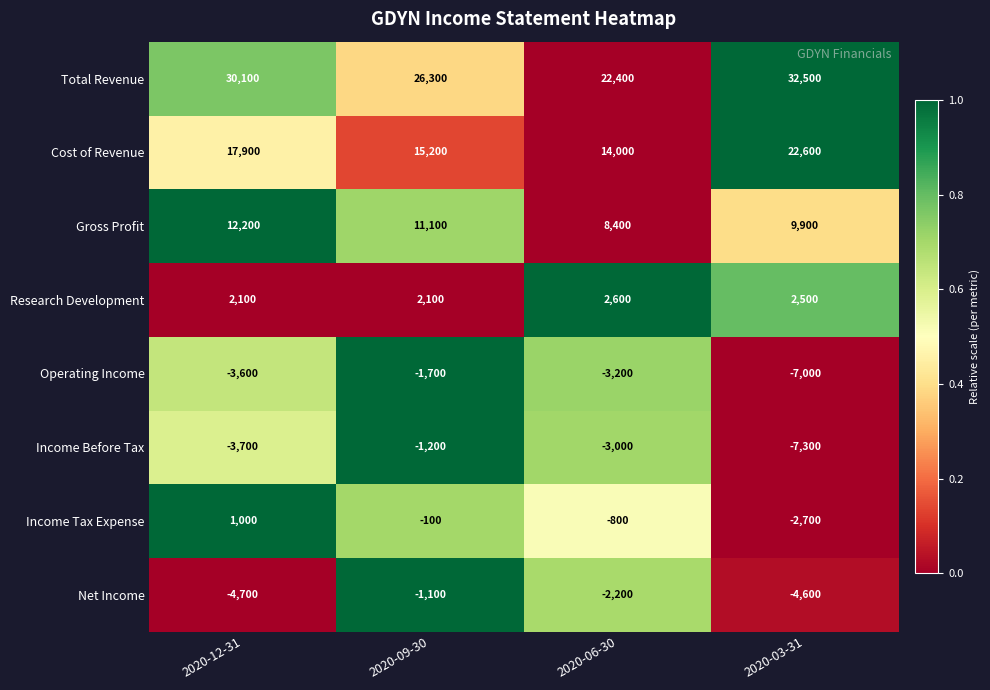

Which series has the largest total across all categories?

Total Revenue